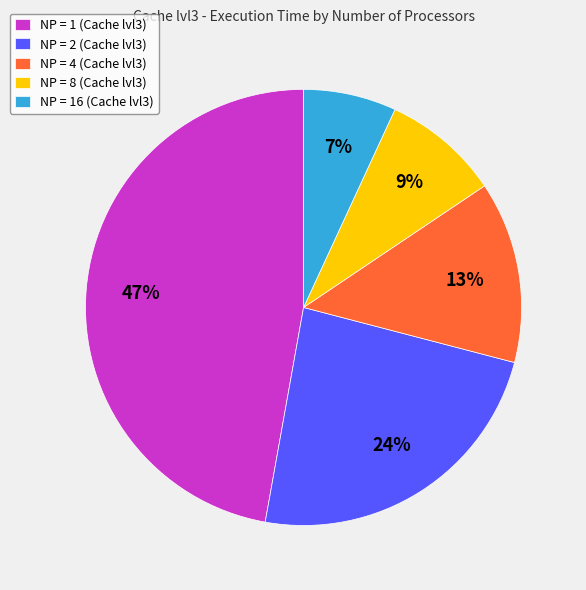

Is there any slice that represents more than half of the pie?

No